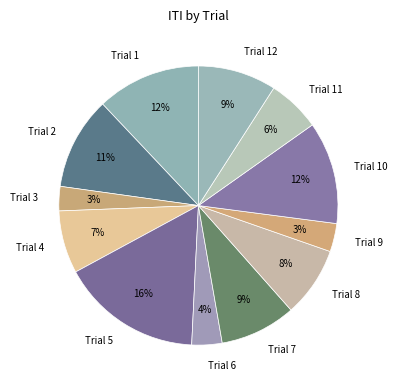

To the nearest percent, what percentage of the pie is Trial 11?

6%